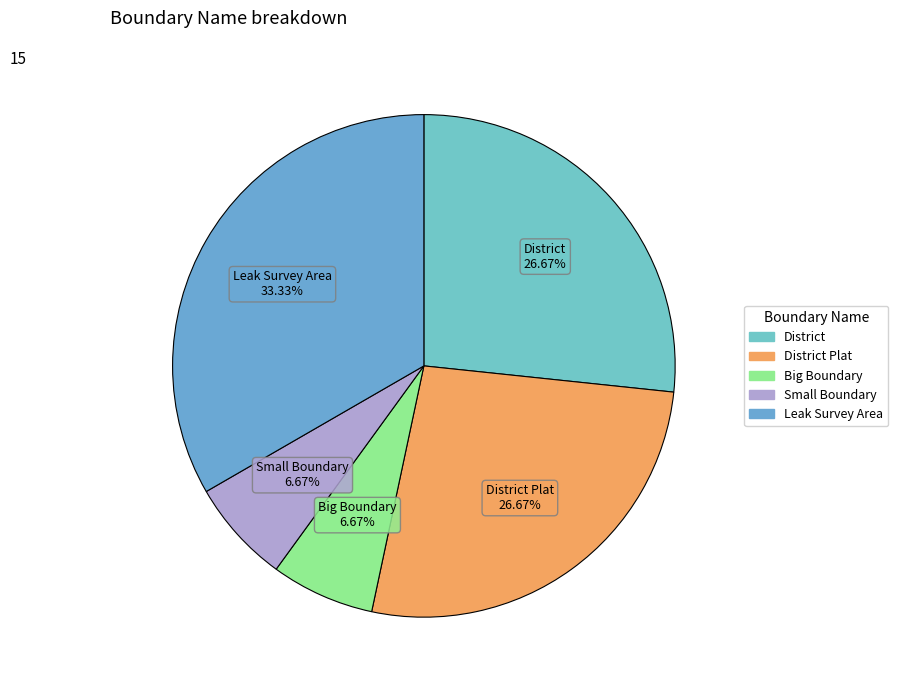

What percentage is the Small Boundary slice, to the nearest percent?

7%